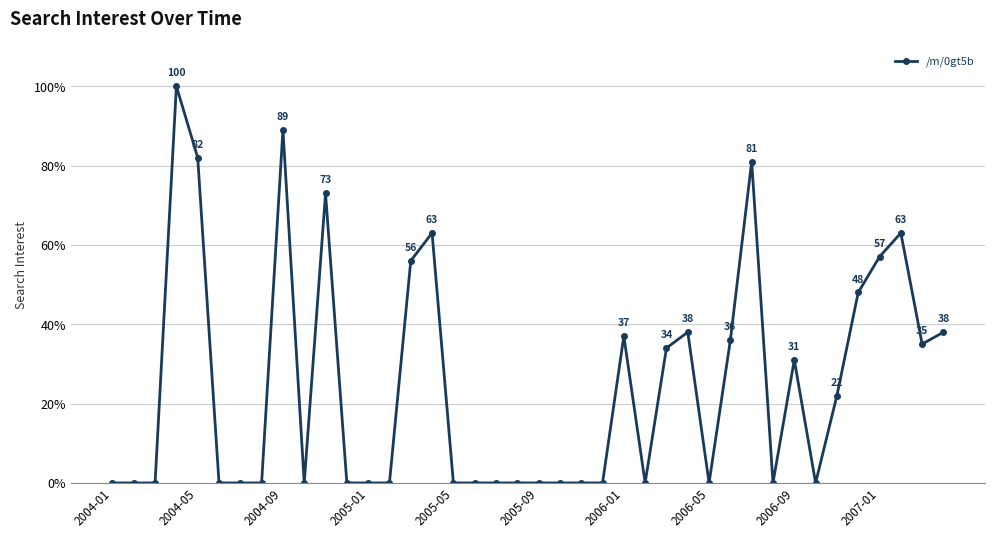

What is the greatest value displayed?

100